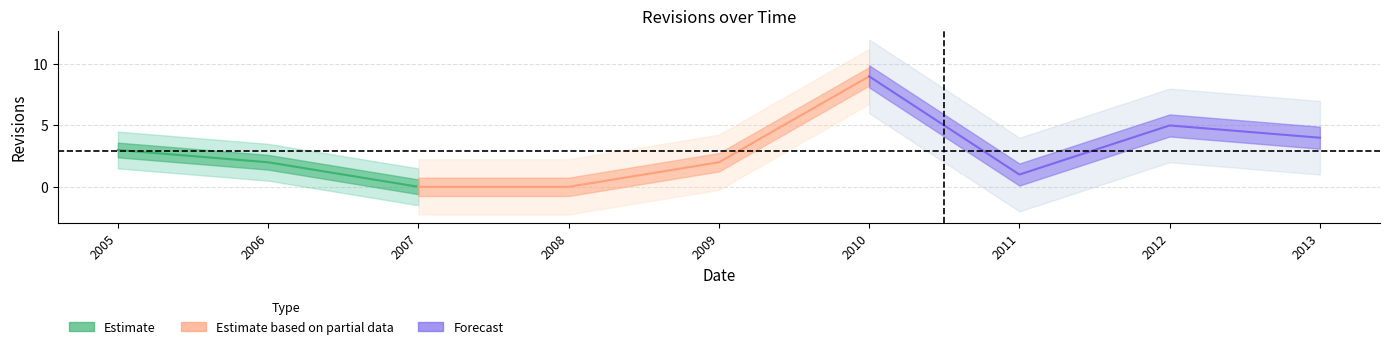

Reading left to right, transcribe all the data shown in this chart.

2005-12-31=3	2006-12-31=2	2007-12-31=0	2008-12-31=0	2009-12-31=2	2010-12-31=9	2011-12-31=1	2012-12-31=5	2013-12-31=4